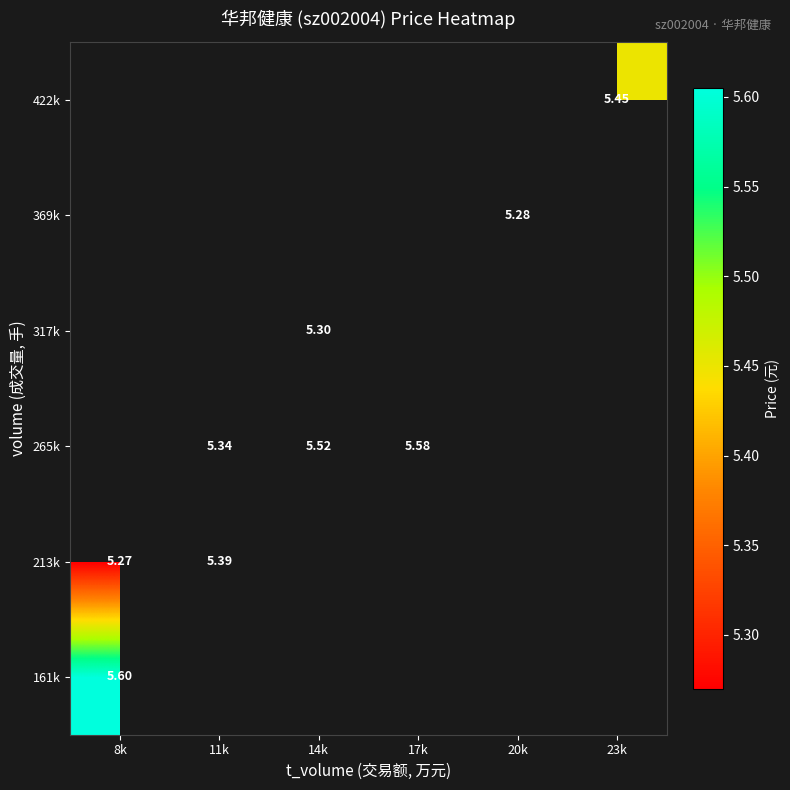

What is the minimum value shown in the chart?

5.3